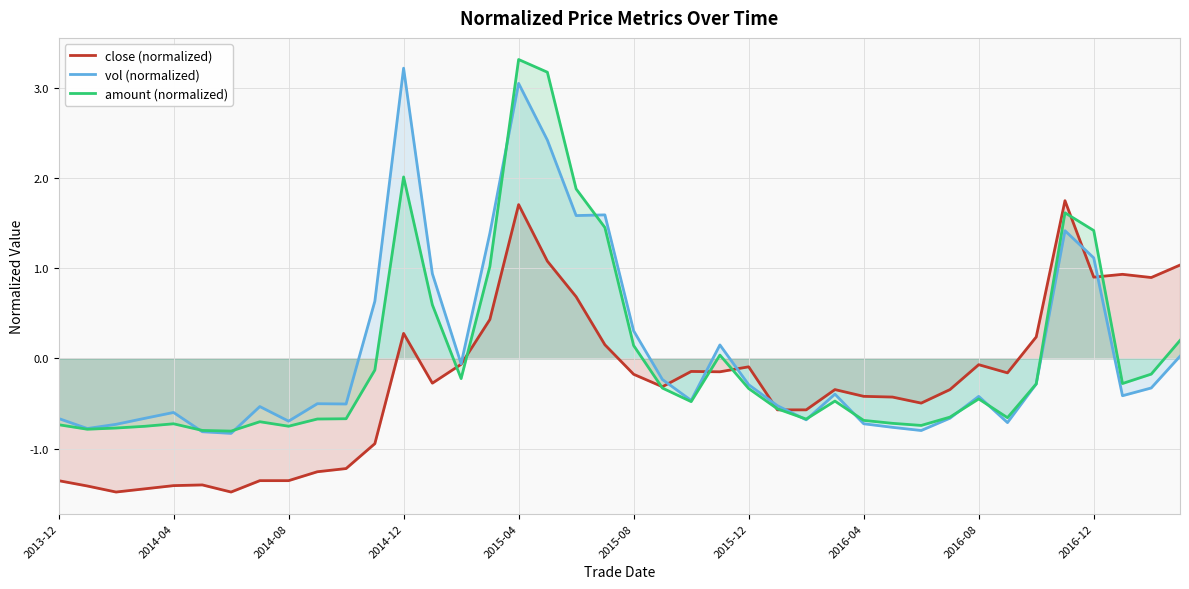

True or false: close (normalized) and vol (normalized) intersect in this chart.

True